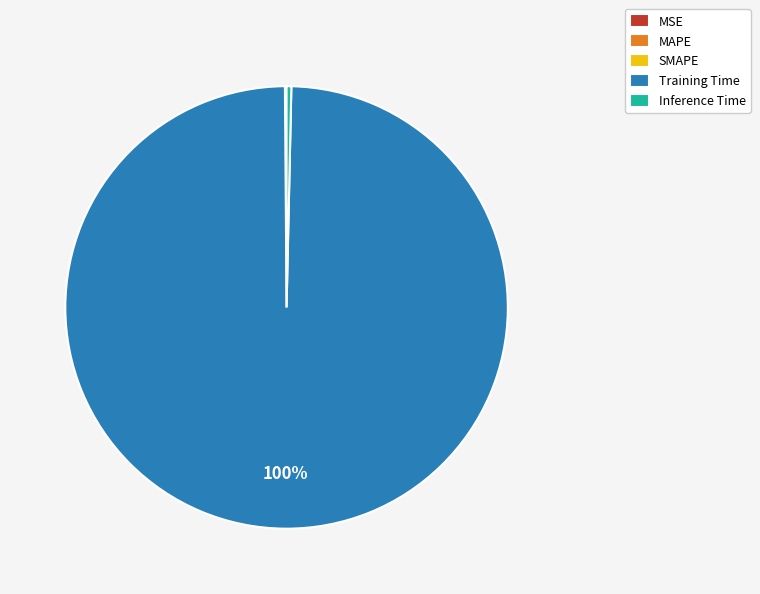

Which slice represents more than half of the pie?

Training Time